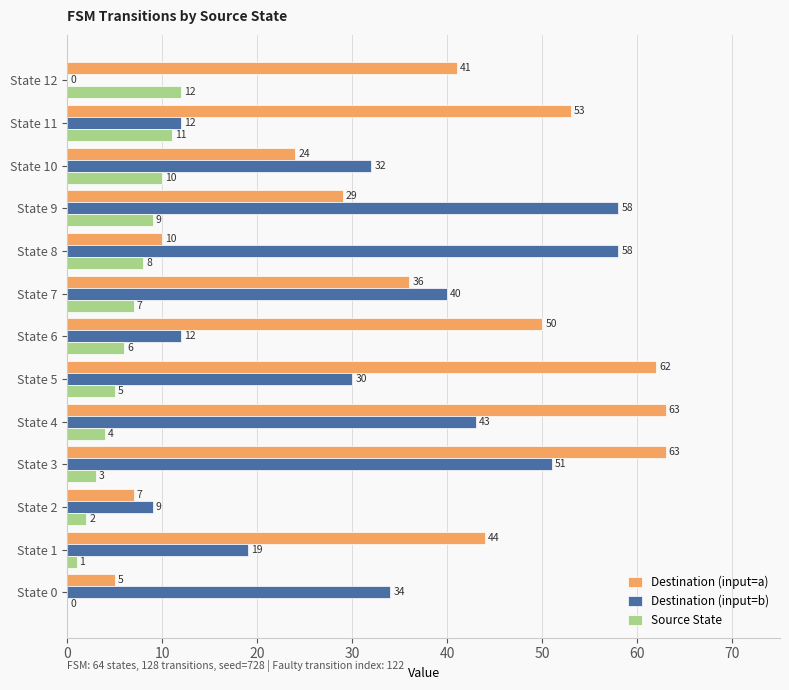

The value of Source State at State 5 is 5. True or false?

True